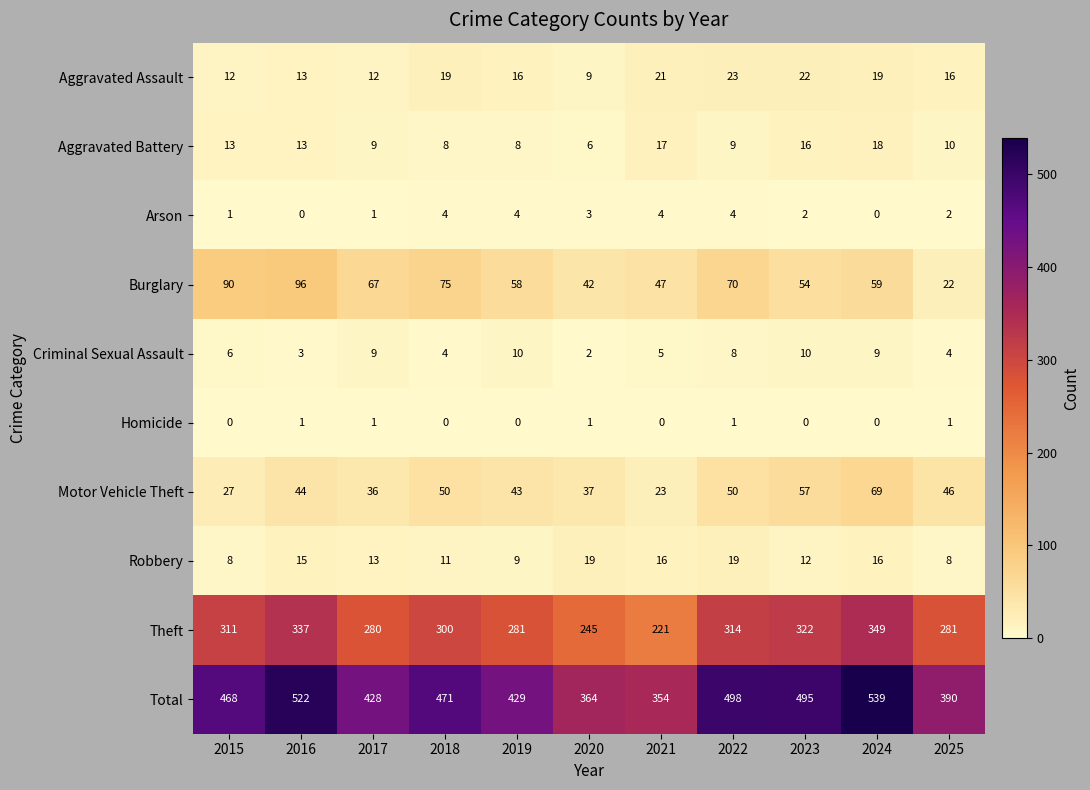

What is the sum of the Criminal Sexual Assault values at 2020 and 2025?

6